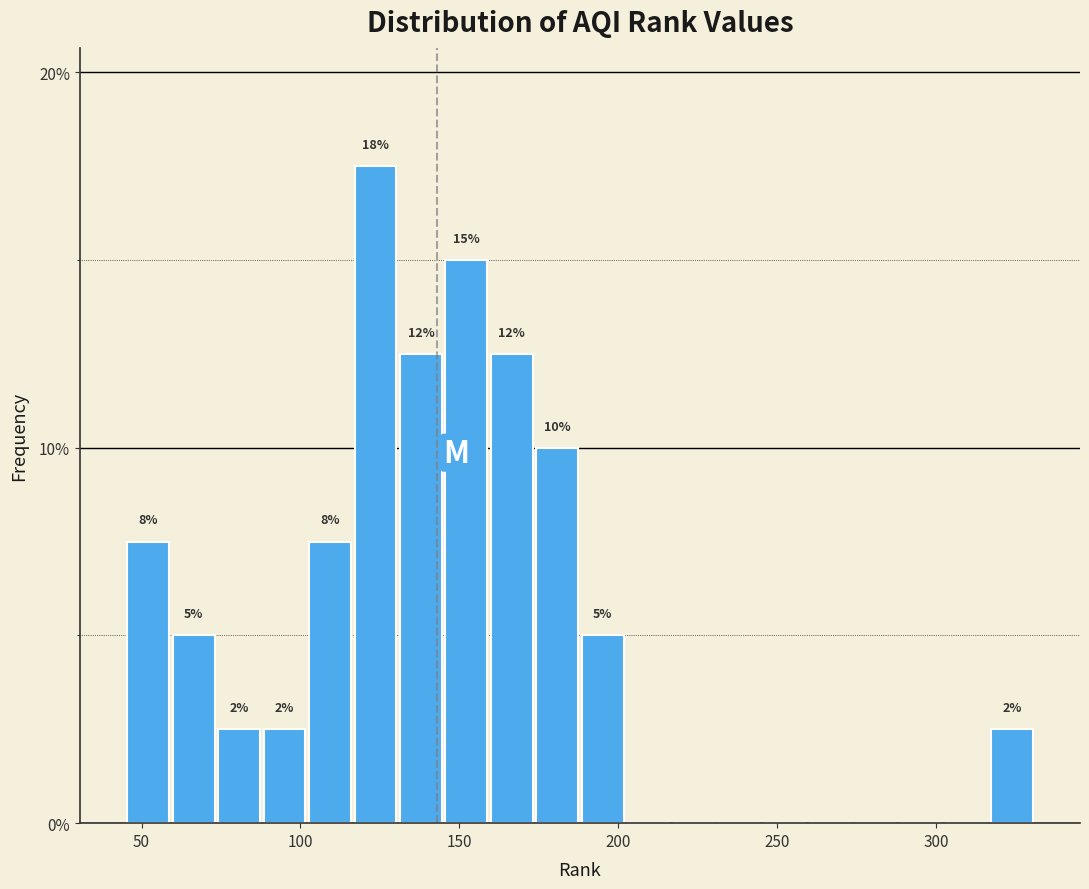

Around what value on the x-axis is the tallest bar? Give the approximate position of its centre, as read against the axis.

125